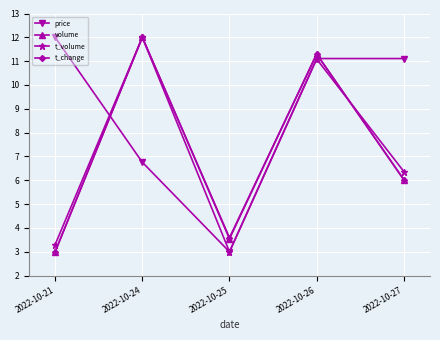

What is the maximum value shown in the chart?

12.0